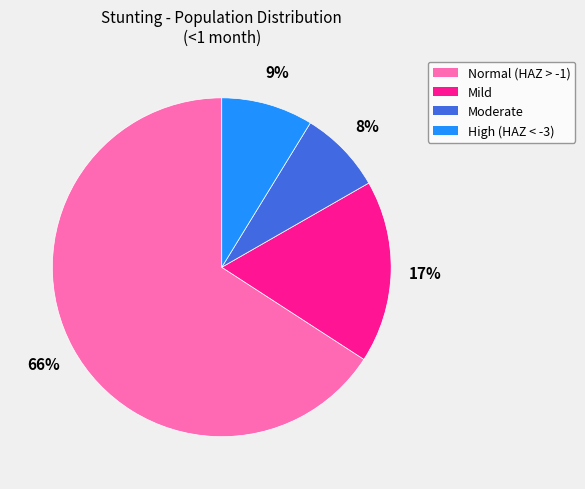

Combined, do Moderate (HAZ-score between -3 and -2) and Normal (HAZ-score > -1) account for over 50%?

Yes